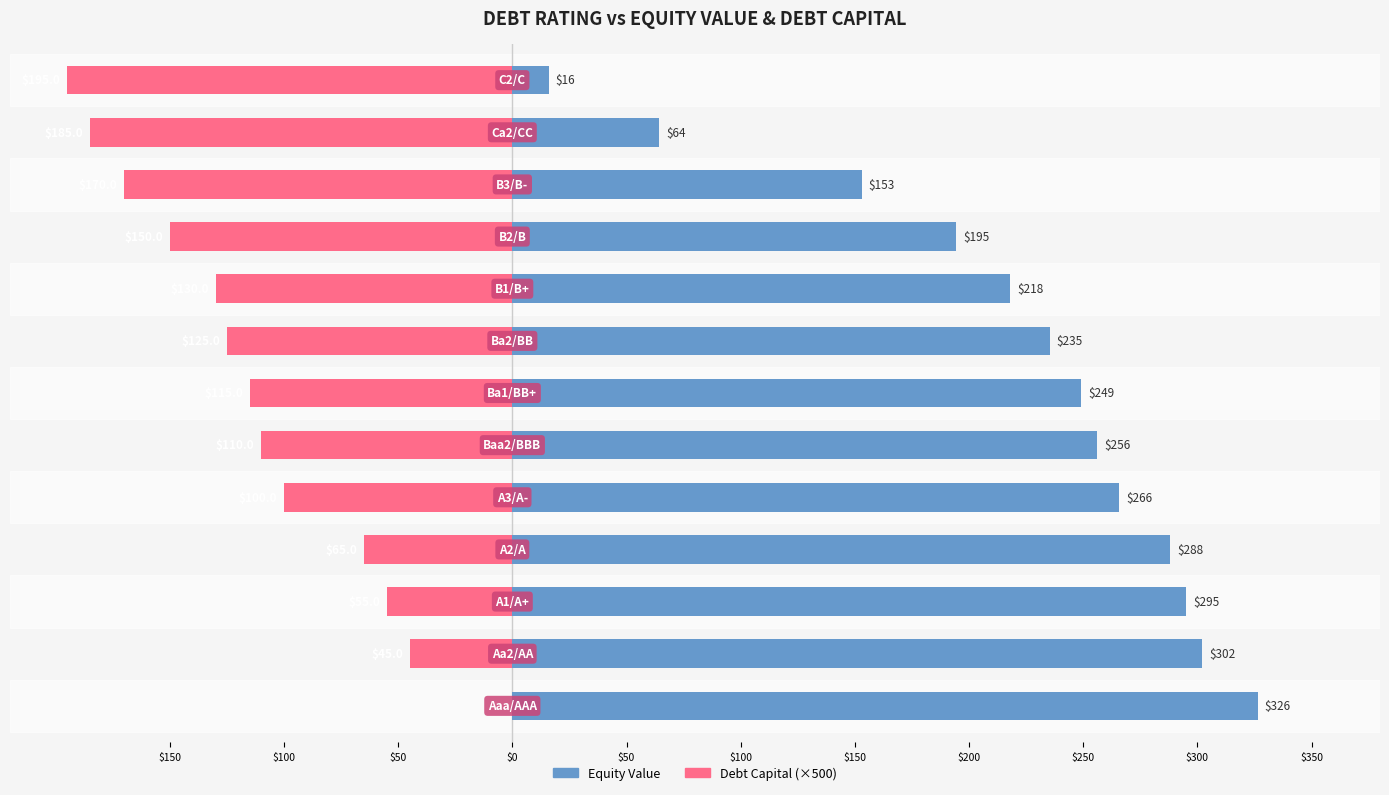

Which series has the largest total across all categories?

Equity Value